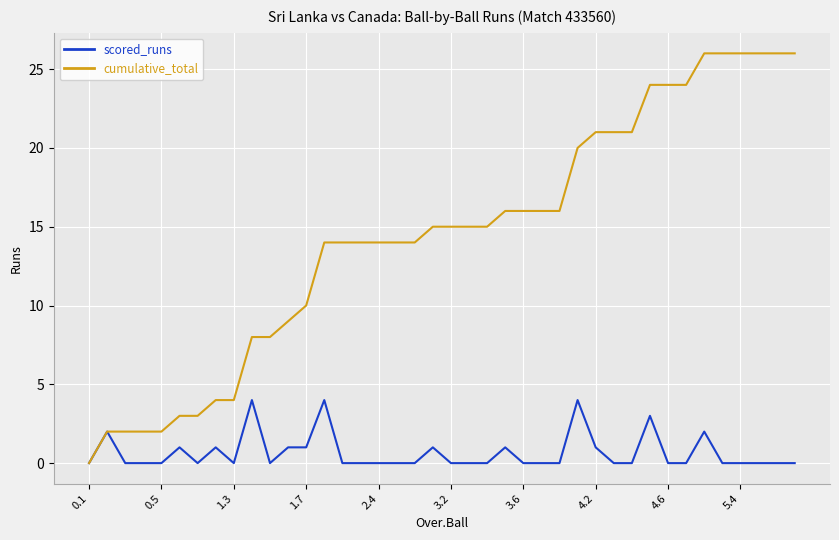

What are all the series names shown in the legend?

scored_runs, cumulative_total